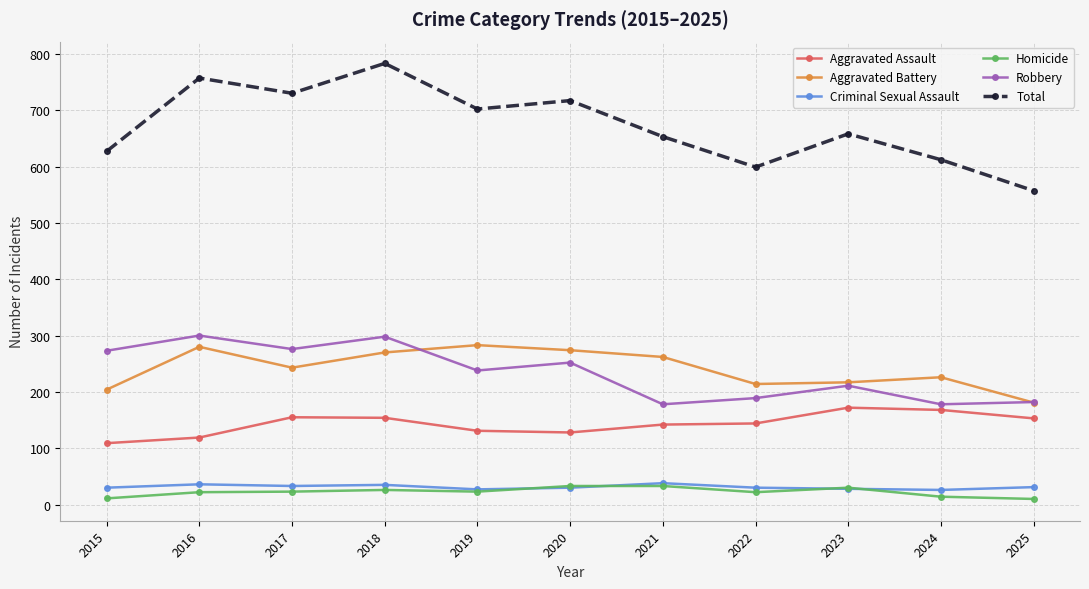

The value of Aggravated Battery at 2017 is 243. True or false?

True